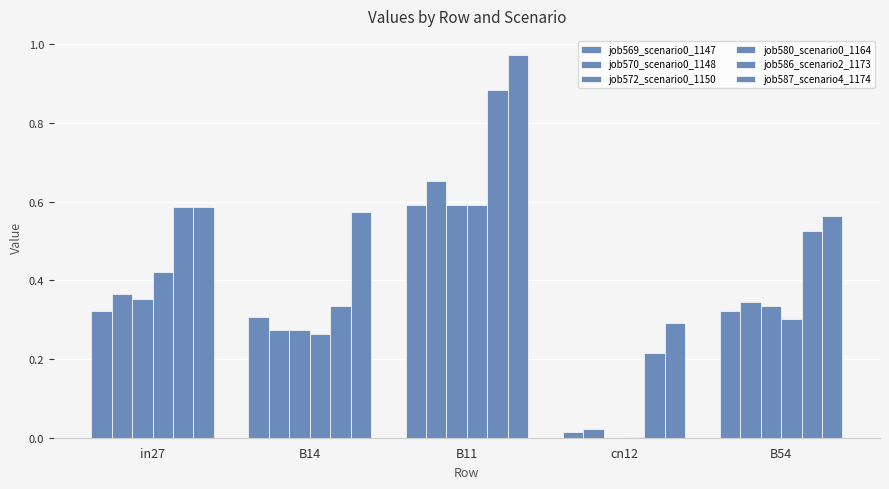

How many groups of bars are there?

5